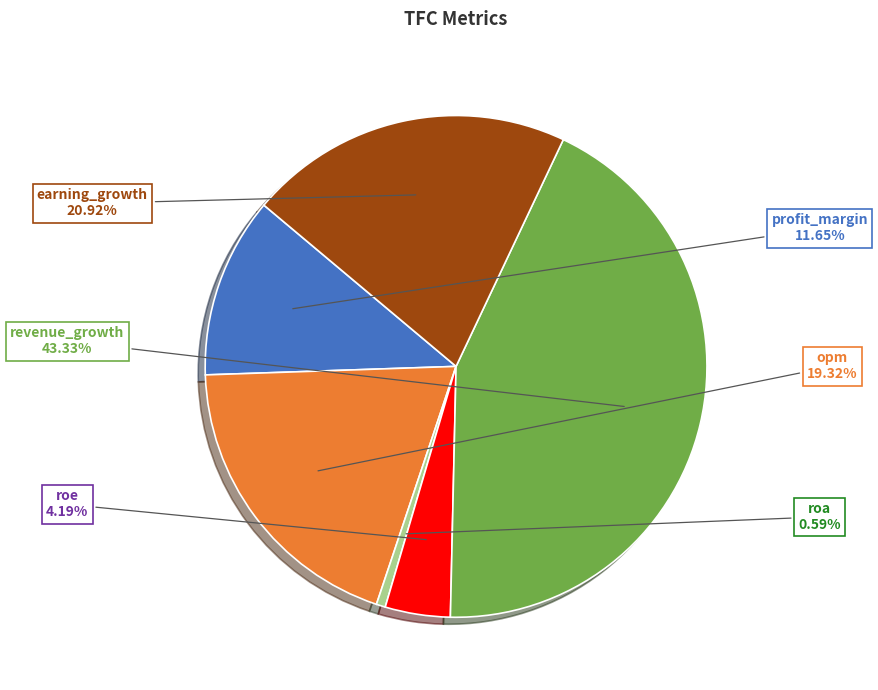

To the nearest percent, what is the difference between the roe and opm slice percentages?

15%